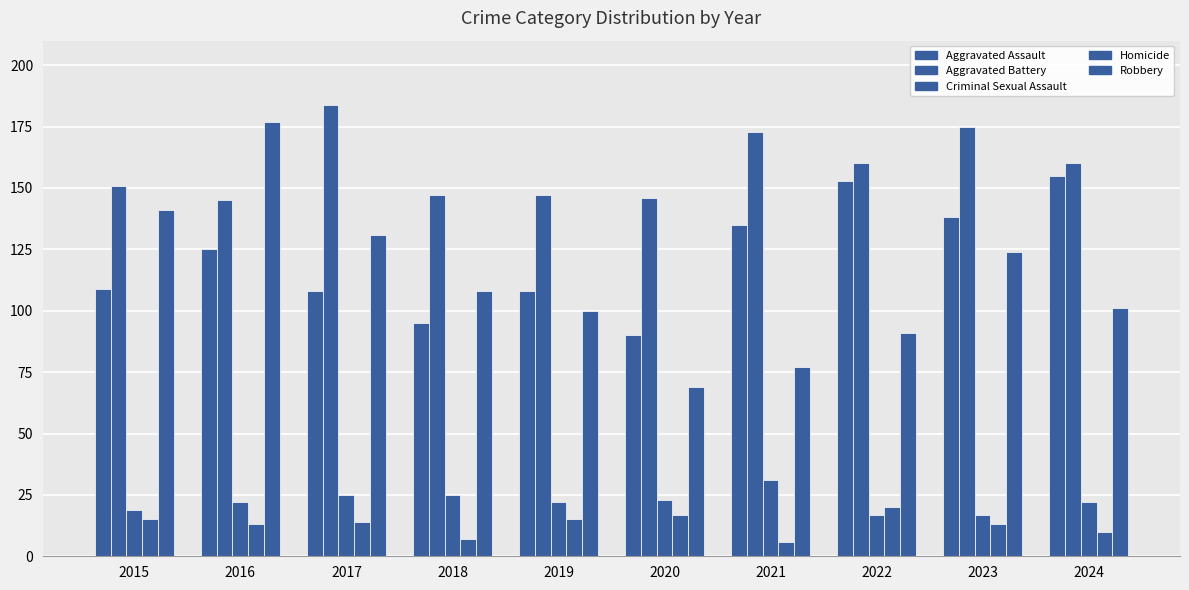

Count the number of categories in the chart.

10